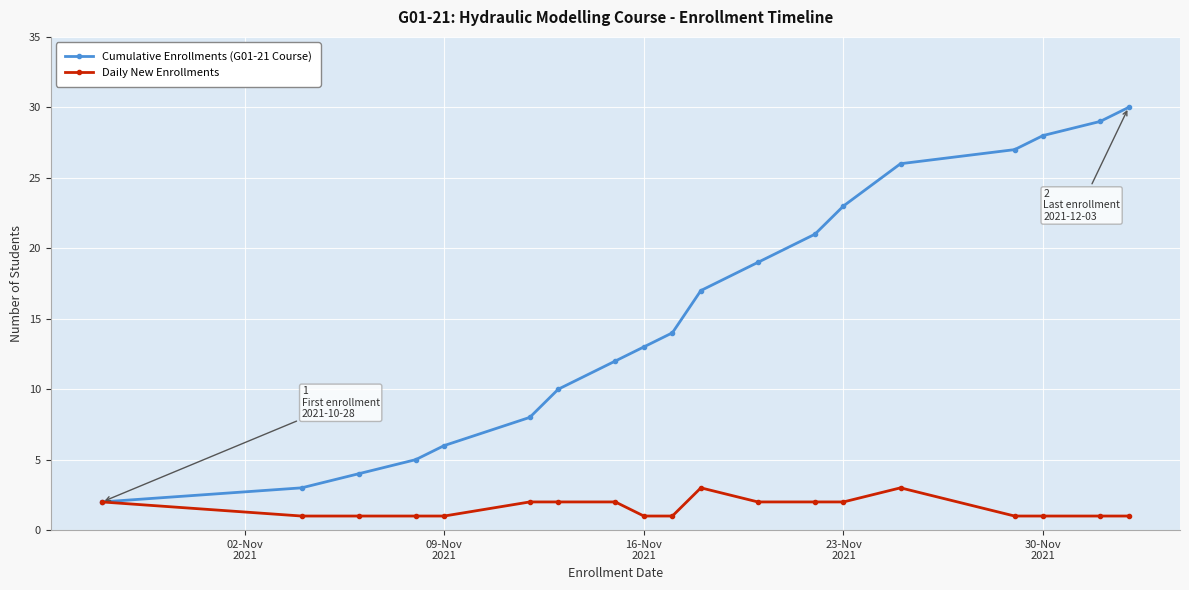

How many Daily New Enrollments values are between 1 and 2?

17